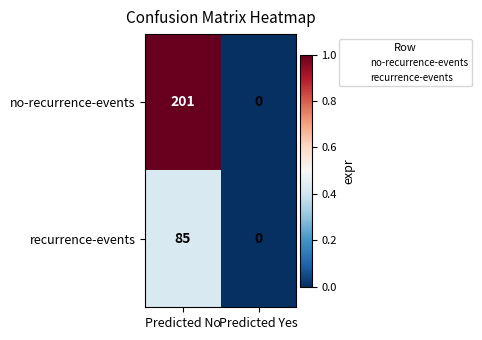

Is it true that no-recurrence-events equals 0 at Predicted Yes?

True